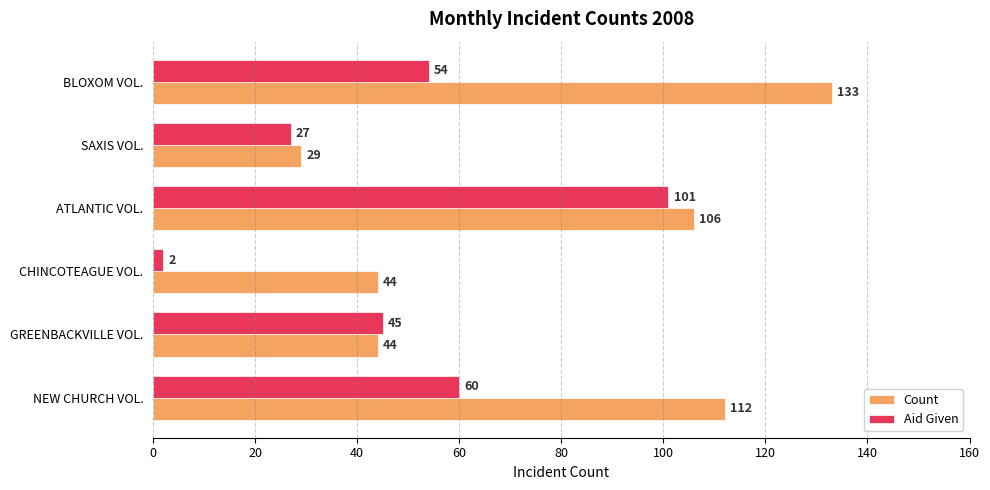

True or false: Count has a value of 44 at GREENBACKVILLE VOL..

True